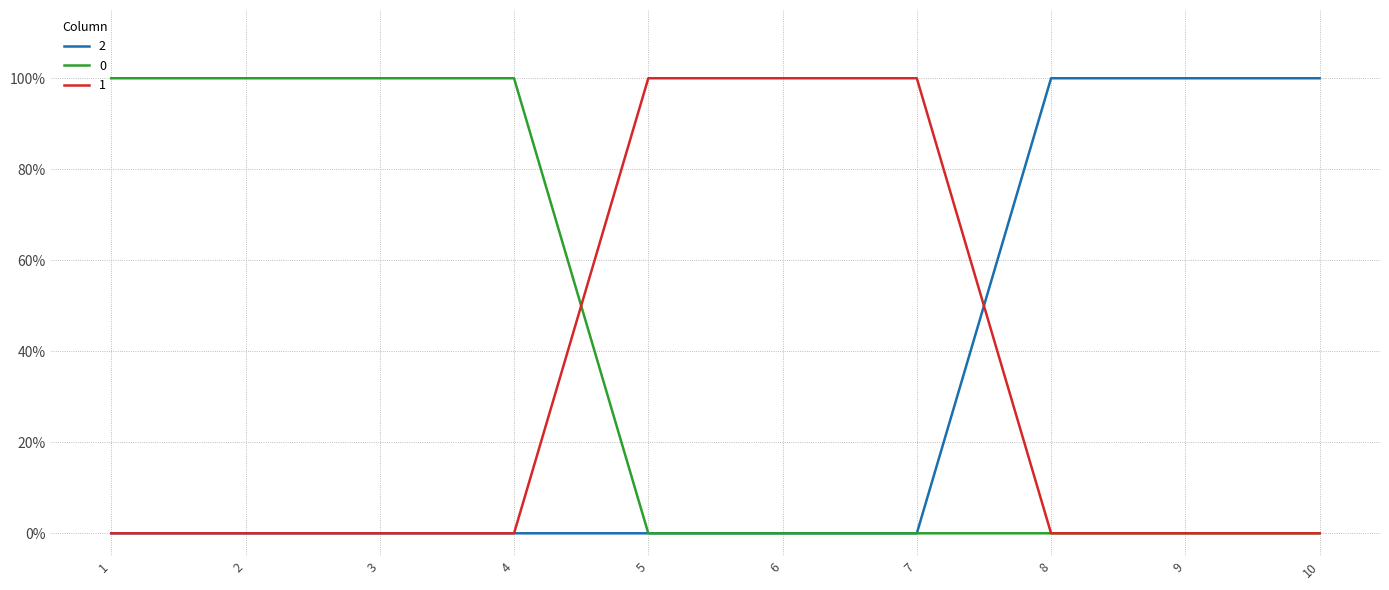

Reading left to right, transcribe all the data shown in this chart.

2: 1=0	2=0	3=0	4=0	5=0	6=0	7=0	8=1	9=1	10=1
0: 1=1	2=1	3=1	4=1	5=0	6=0	7=0	8=0	9=0	10=0
1: 1=0	2=0	3=0	4=0	5=1	6=1	7=1	8=0	9=0	10=0